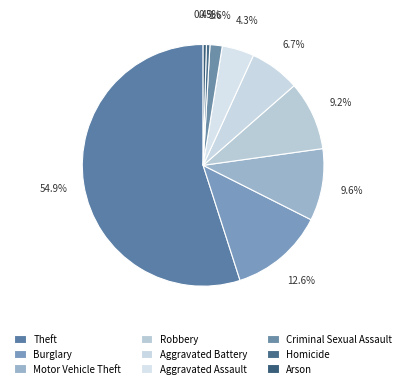

What is the largest slice in the pie chart?

Theft